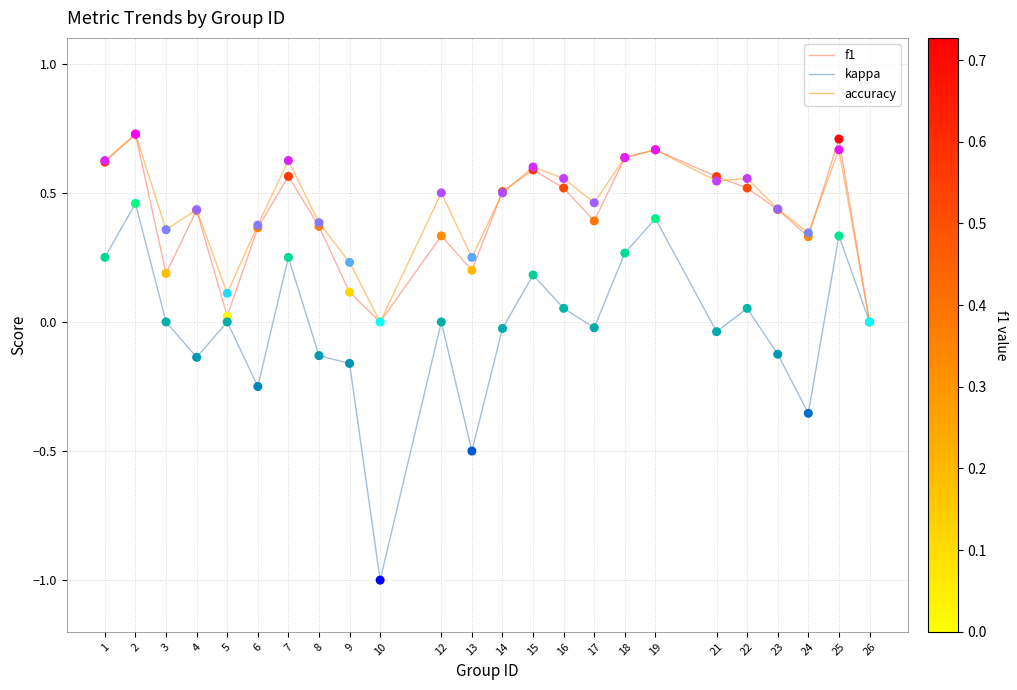

Which series has the widest spread of values?

kappa